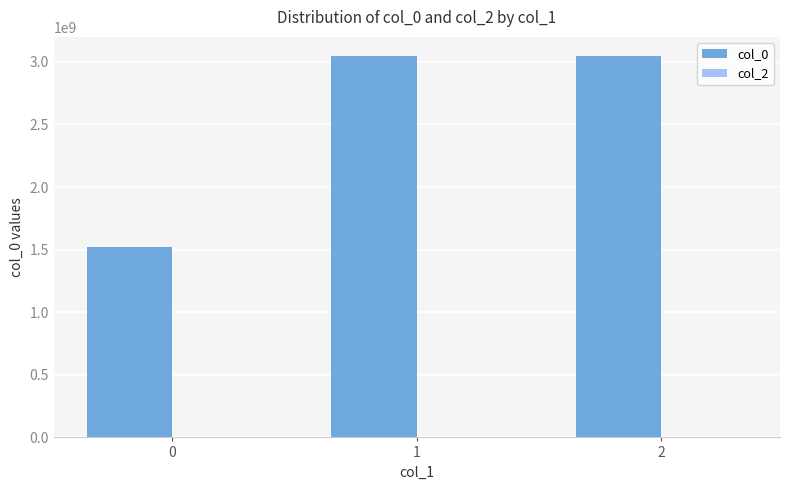

What is the difference between the second highest and minimum values?

1527969218